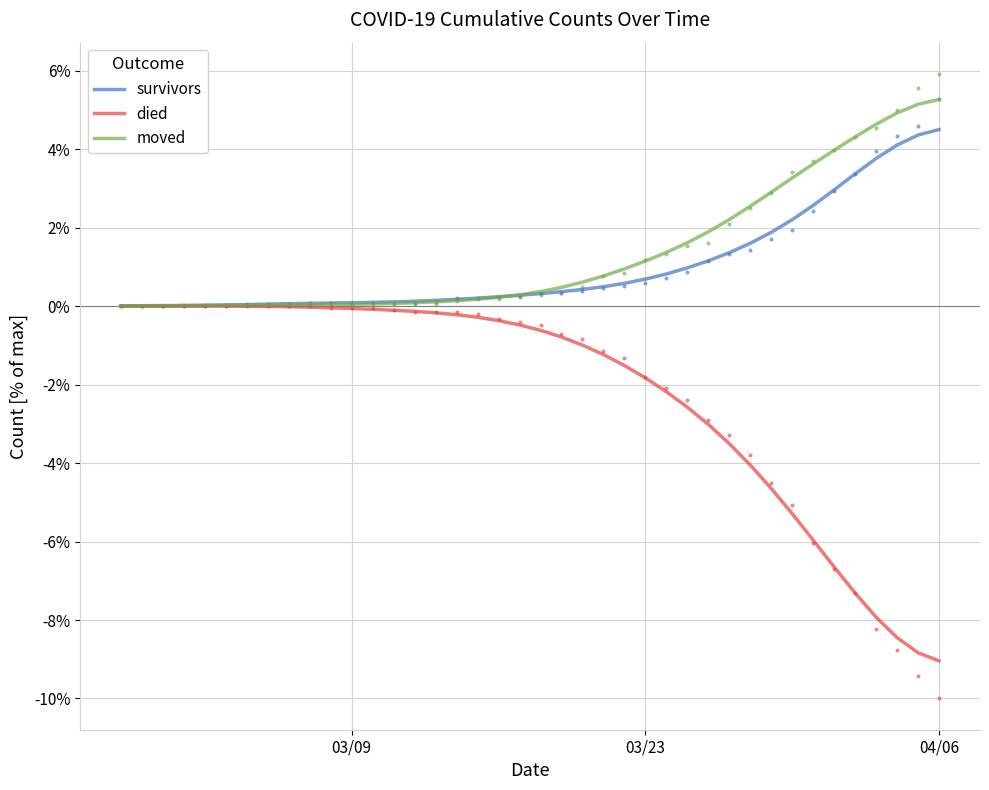

Which series reaches the minimum Y coordinate?

died